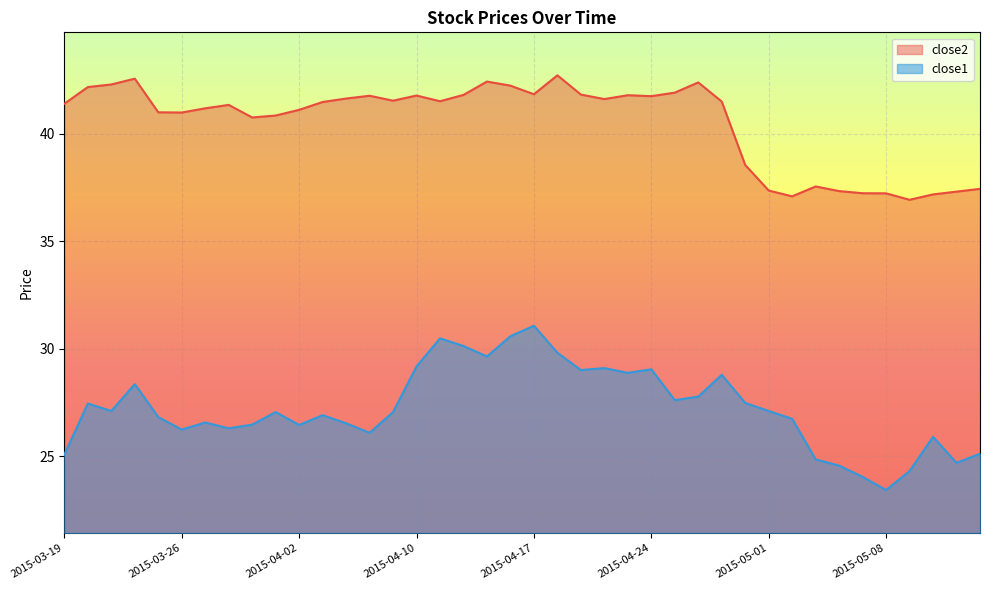

Where is close2 nearest to the value 39?

2015-04-30